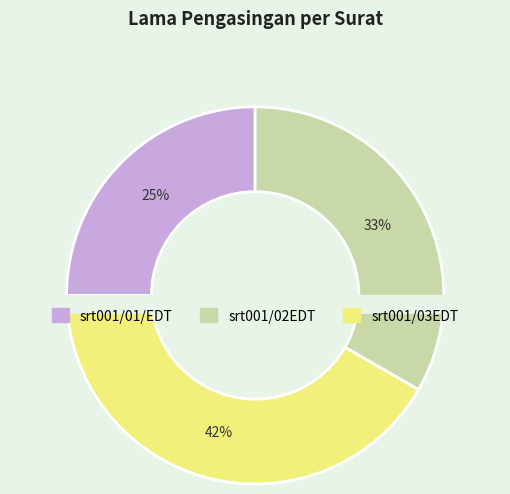

Is it true that srt001/03EDT is 34% of the pie?

False